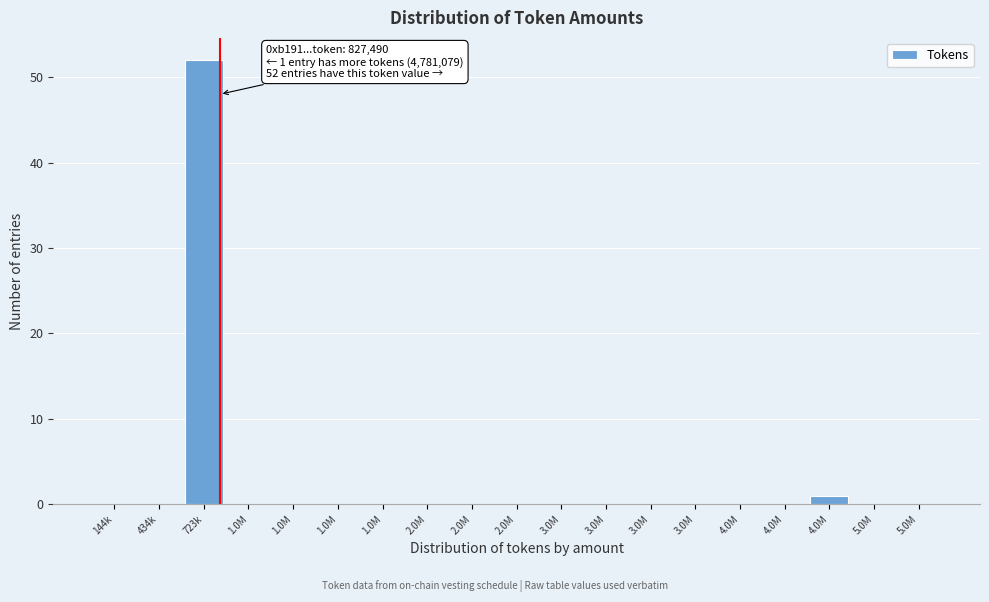

How many categories are shown in the chart?

19